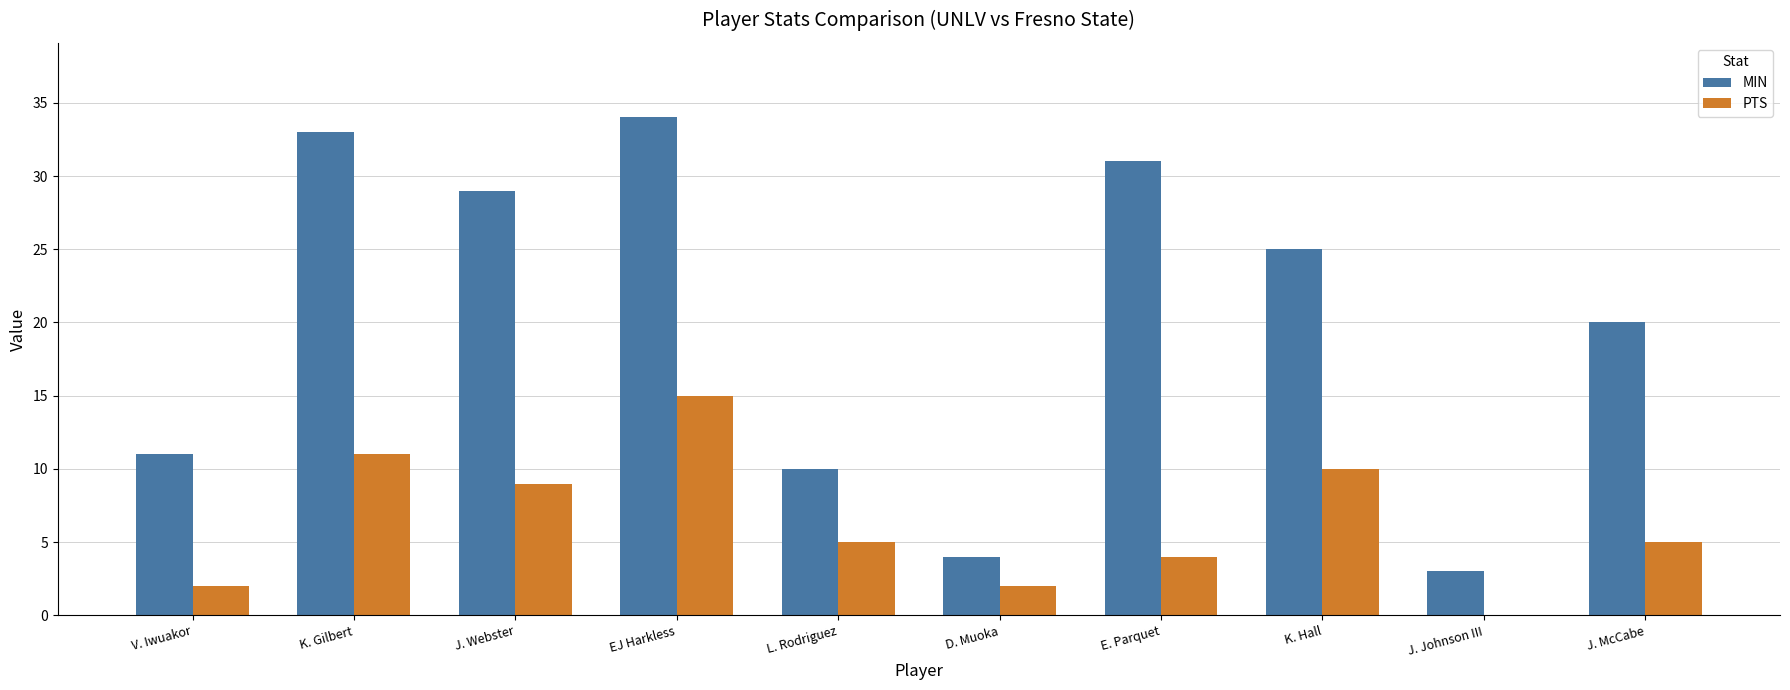

What is the spread (max minus min) of values at J. McCabe?

15